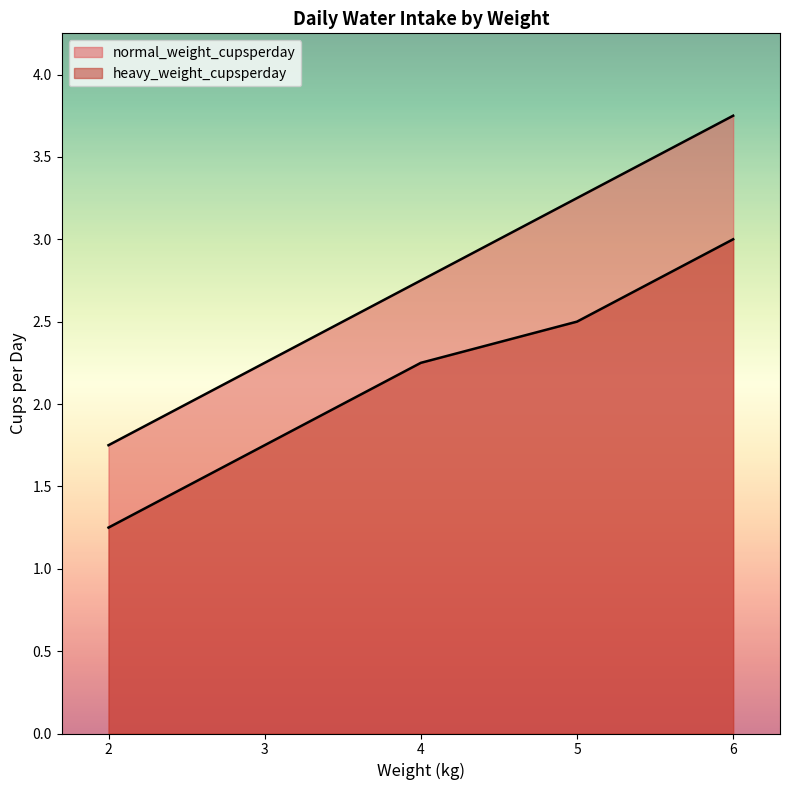

What is the difference between the maximum and minimum values in the normal_weight_cupsperday series?

2.0